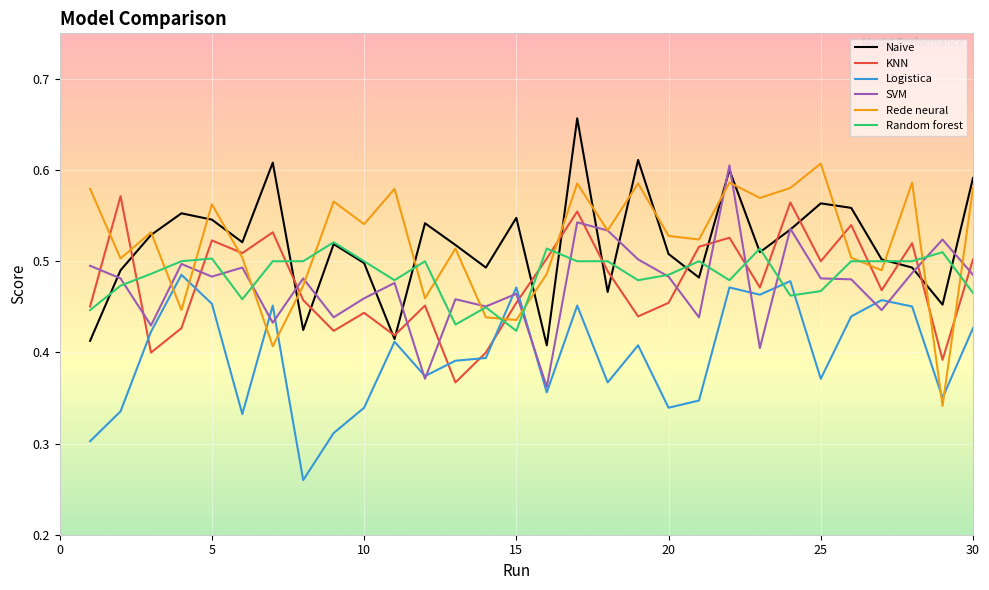

After their last crossing, which series has the higher values: SVM or KNN?

KNN